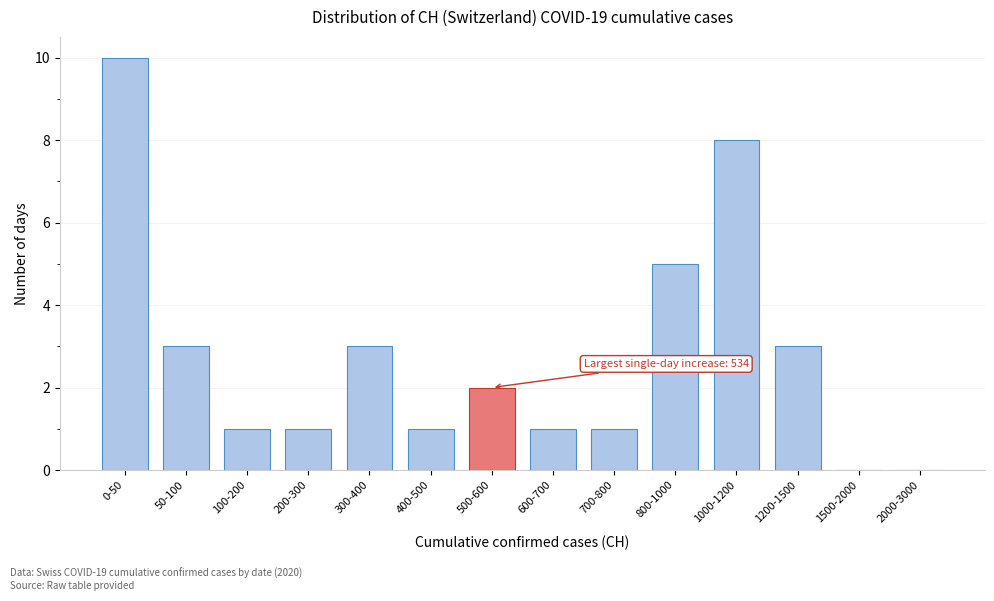

Reading left to right, list all the values displayed in this chart.

0-50=10	50-100=3	100-200=1	200-300=1	300-400=3	400-500=1	500-600=2	600-700=1	700-800=1	800-1000=5	1000-1200=8	1200-1500=3	1500-2000=0	2000-3000=0